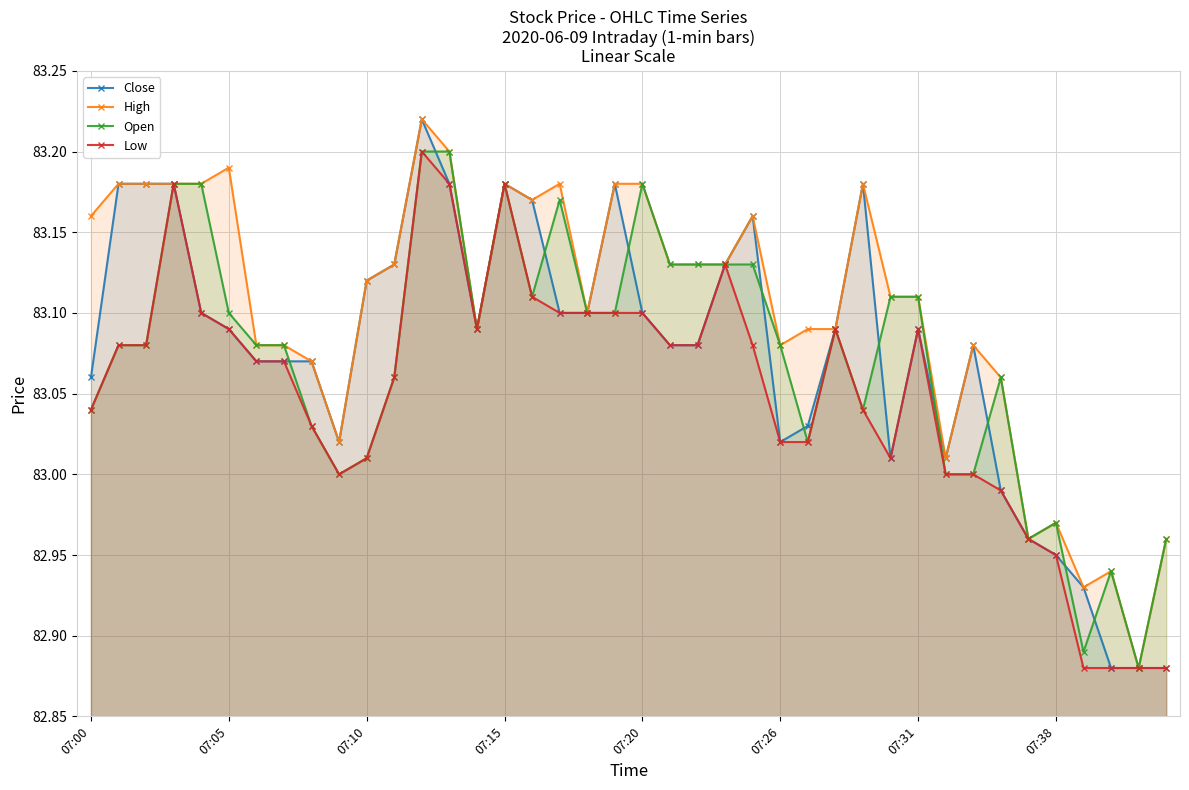

What is the maximum value for Open?

83.2